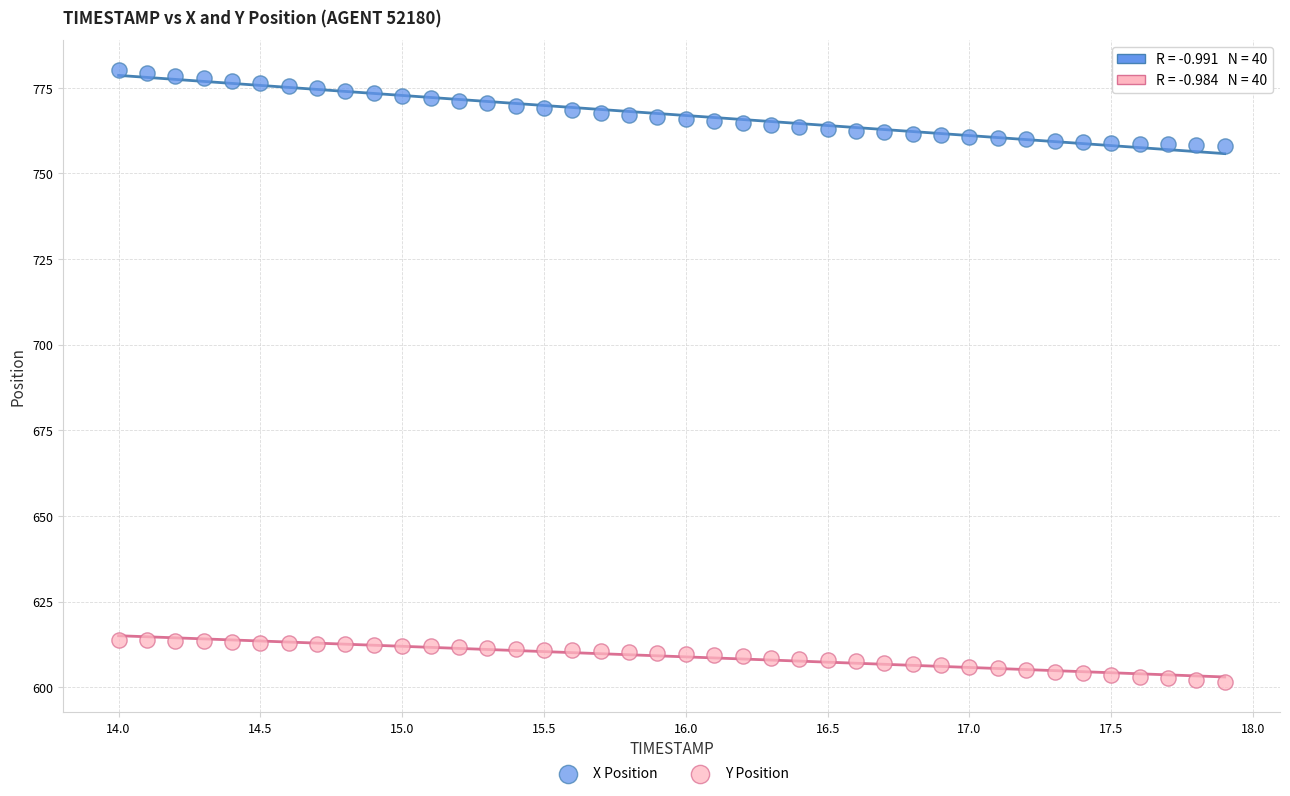

Across all data points, what is the range of X values (max minus min)?

3.9